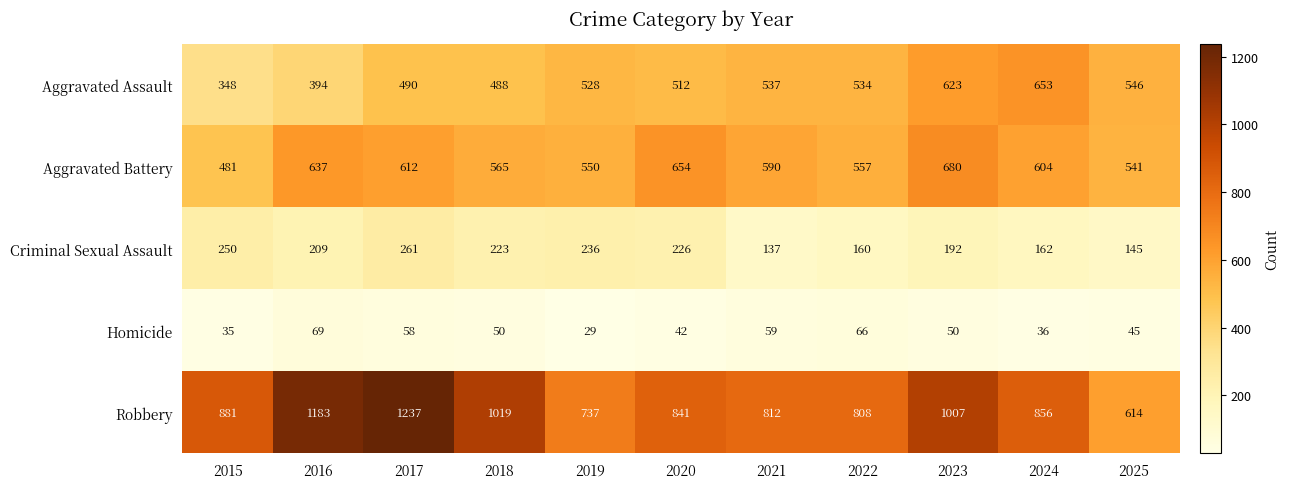

The Homicide series shows 59 at 2015. True or false?

False